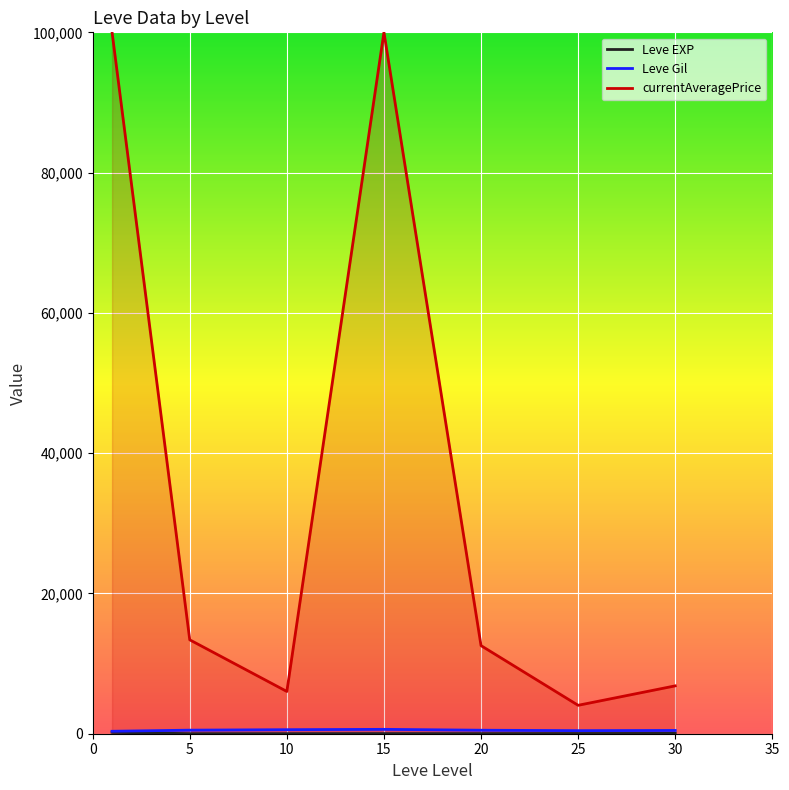

Which series has the largest total across all categories?

currentAveragePrice